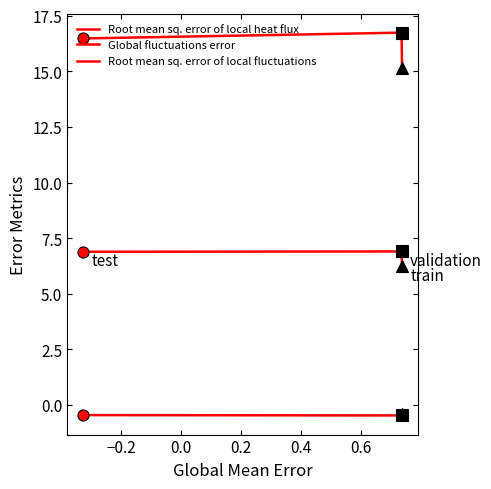

How many lines are shown in the chart?

3